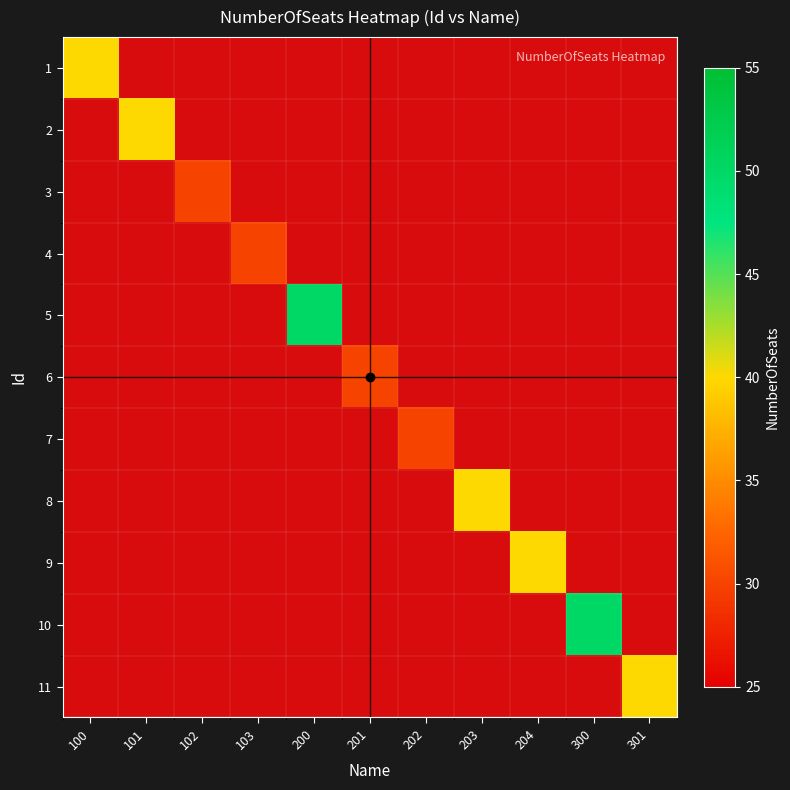

List the labels in order of 11 value, smallest first.

100, 101, 102, 103, 200, 201, 202, 203, 204, 300, 301